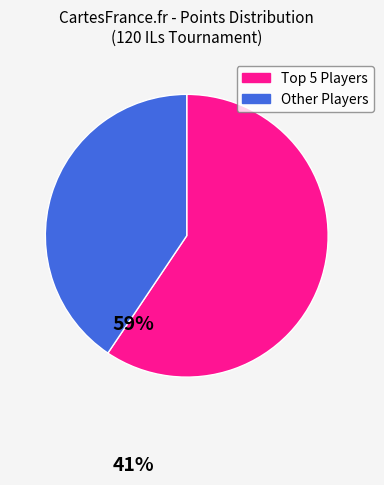

Is there any slice that represents more than half of the pie?

Yes